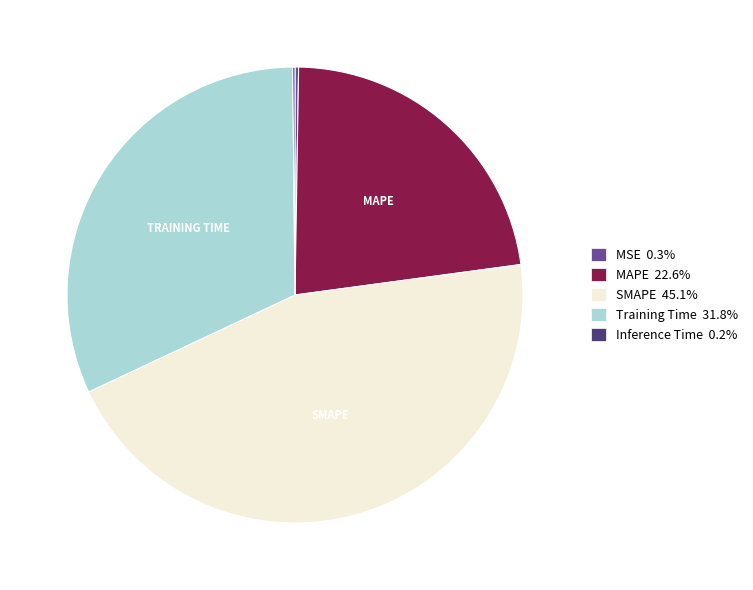

Does any single category account for the majority?

No